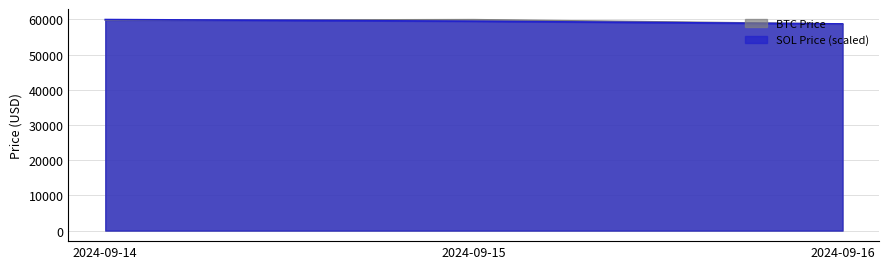

Reading left to right, what are all the values shown in this chart?

BTC Price: 2024-09-14=59782.8	2024-09-15=59981.8	2024-09-16=58743.1
SOL Price: 2024-09-14=59981.8	2024-09-15=59507.5	2024-09-16=58743.1